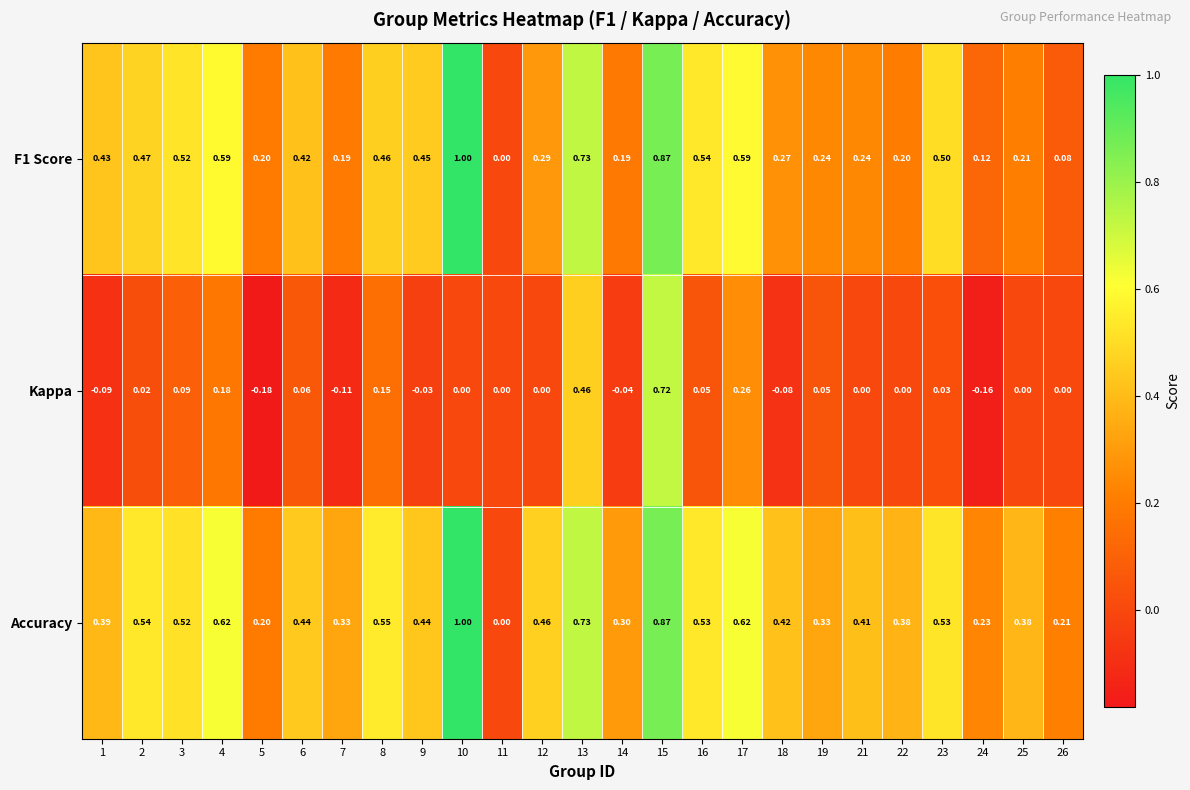

Between 24 and 26, which series saw the biggest shift?

Kappa